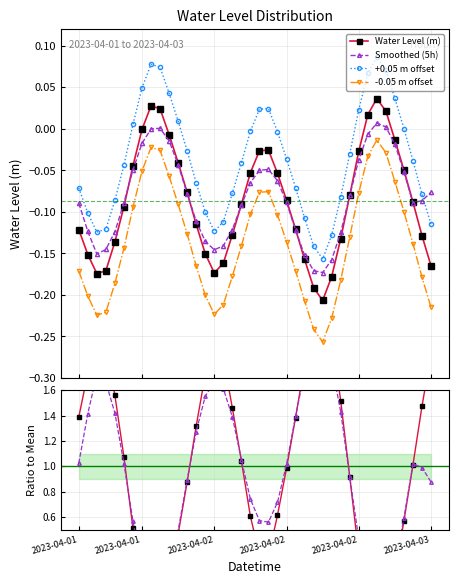

Which series changed the most between 2023-04-02 and 27?

Water Level (m)